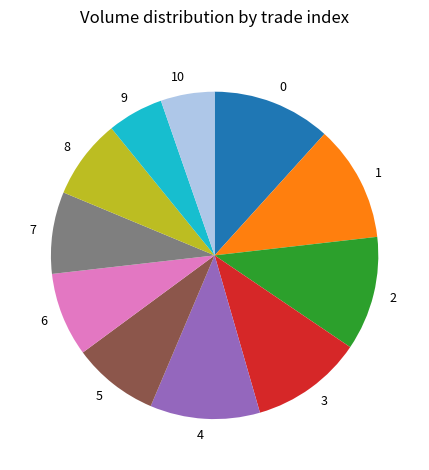

Is the sum of 0 and 2 greater than half?

No